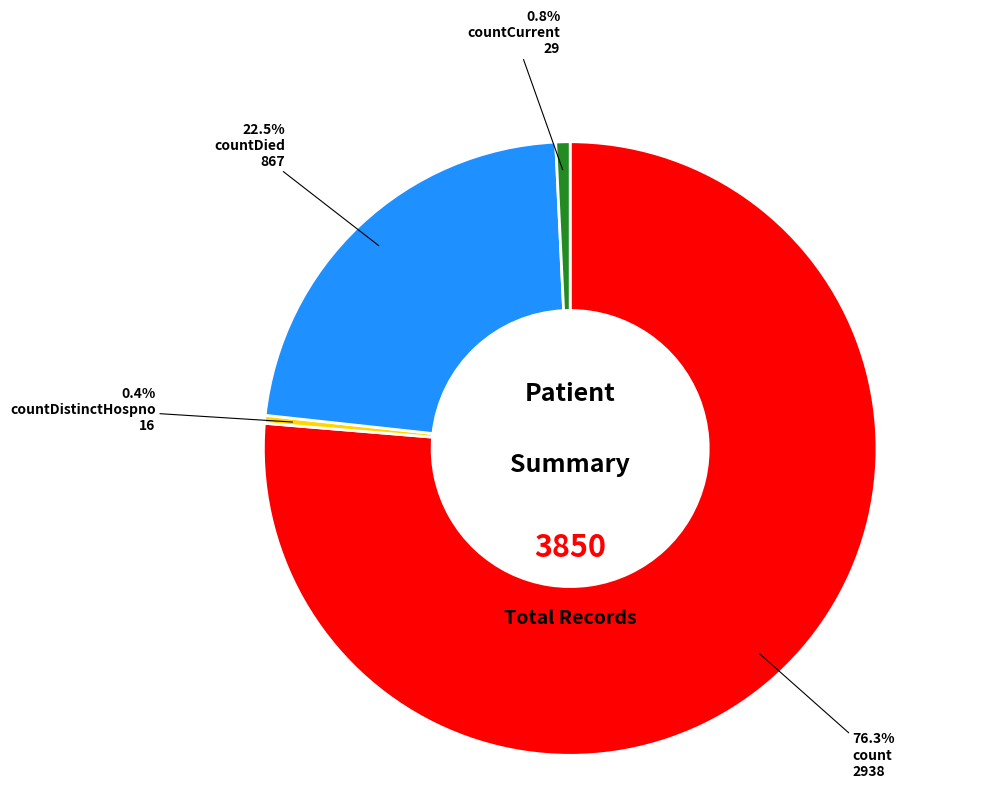

What is the total percentage of countDistinctHospno and count?

76.7%